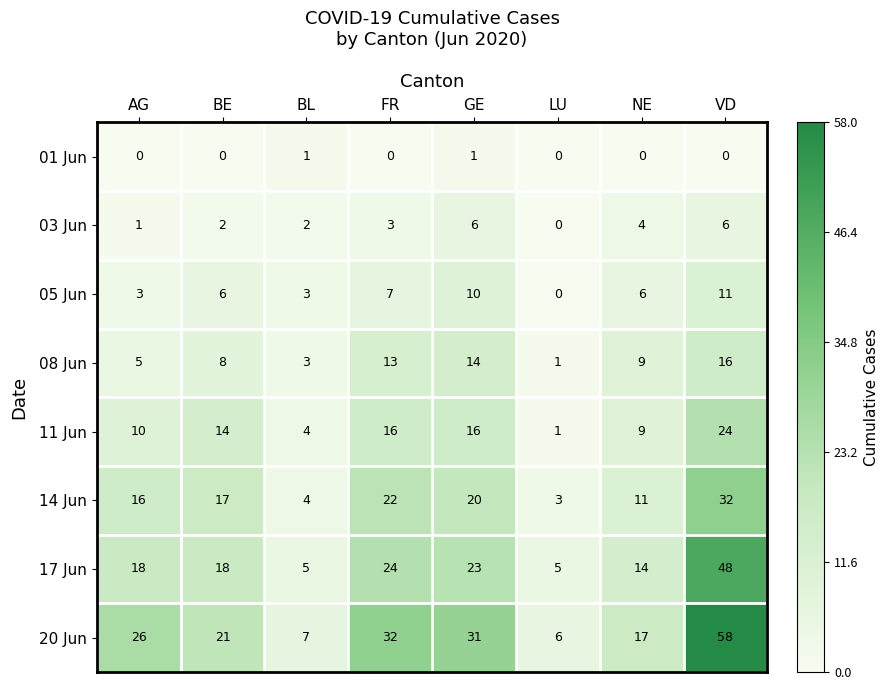

At which label does 11 Jun reach its peak?

VD